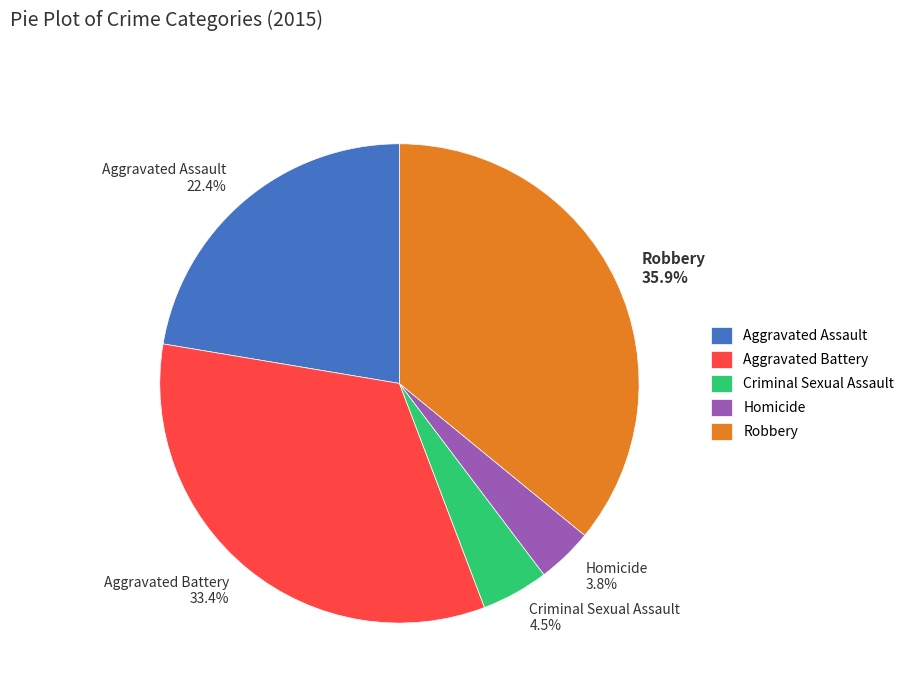

How many slices are in this pie chart?

5